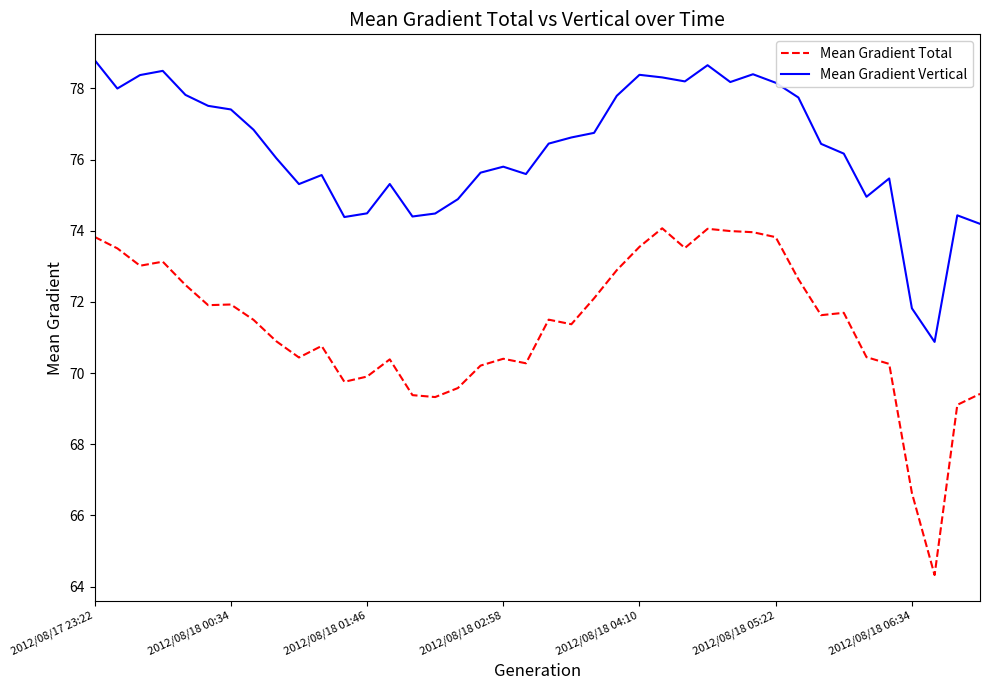

Which series has the largest total across all categories?

Mean Gradient Vertical